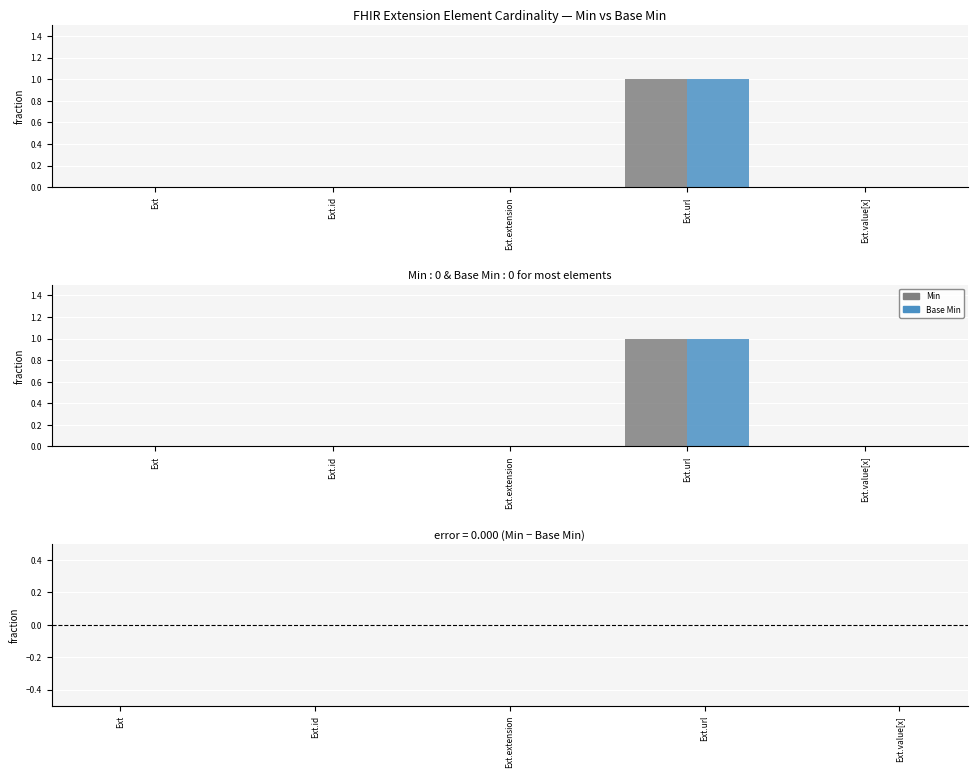

At which category is the sum across all series the highest?

Ext.url